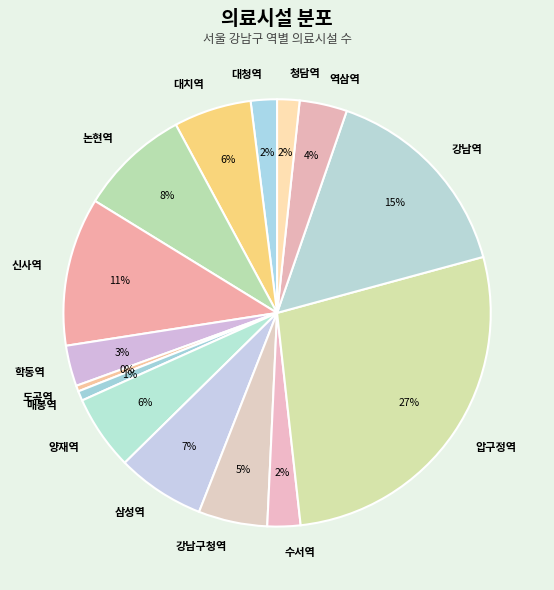

Is 삼성역 the majority of the pie?

No